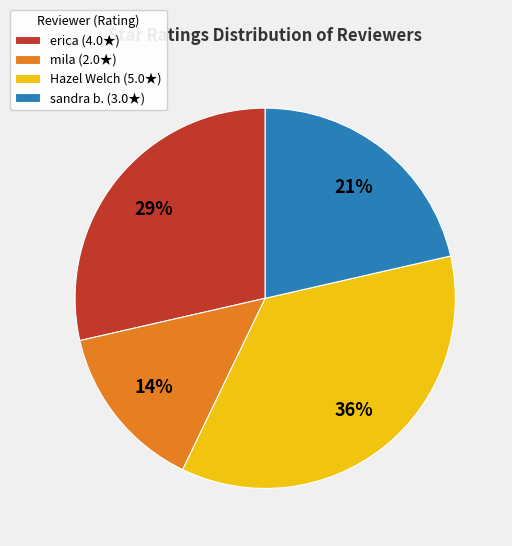

Is there a majority slice in this chart?

No